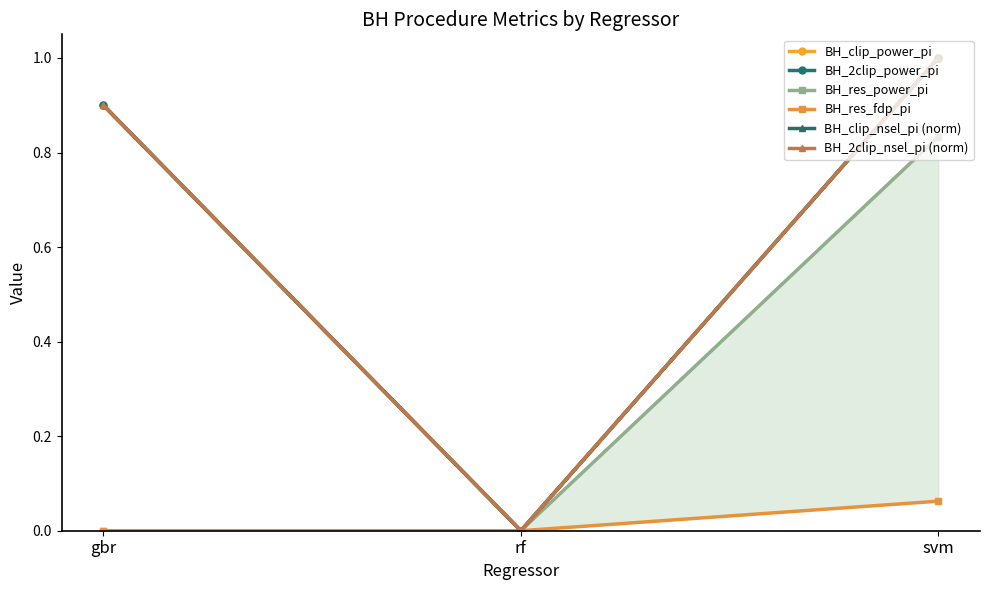

Which series changed the most between rf and svm?

BH_clip_power_pi